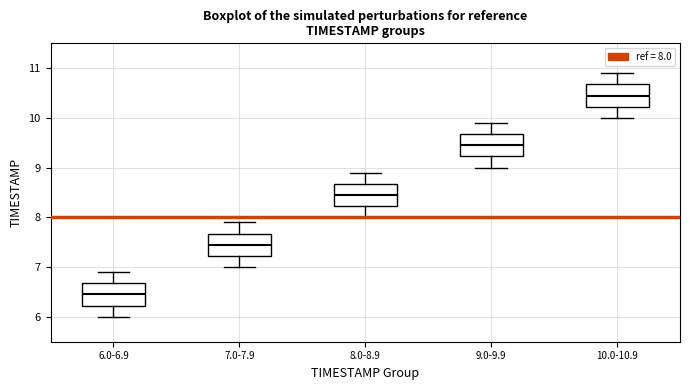

Which box's median line is the highest?

10.0-10.9